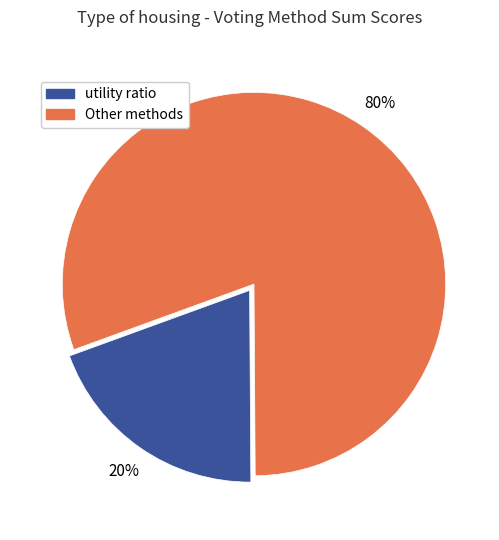

How many slices are in this pie chart?

2